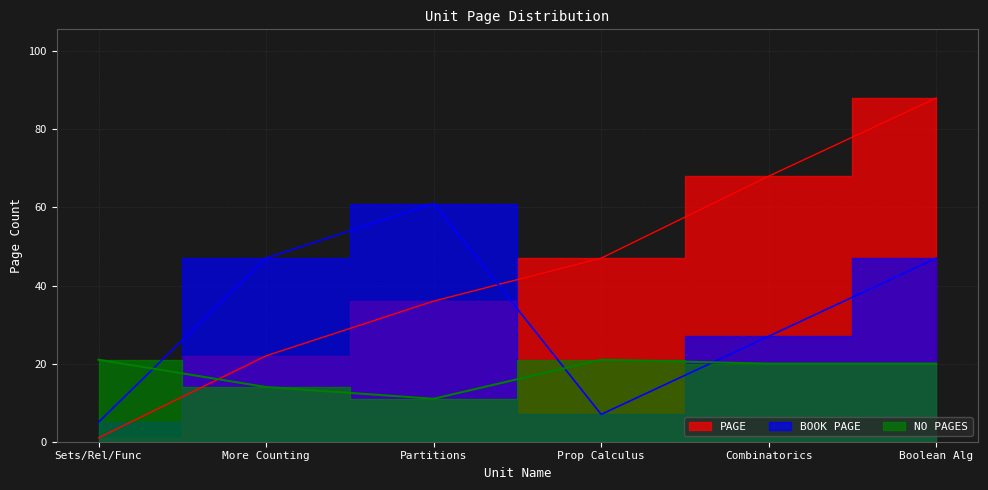

How many distinct data groups are displayed?

3